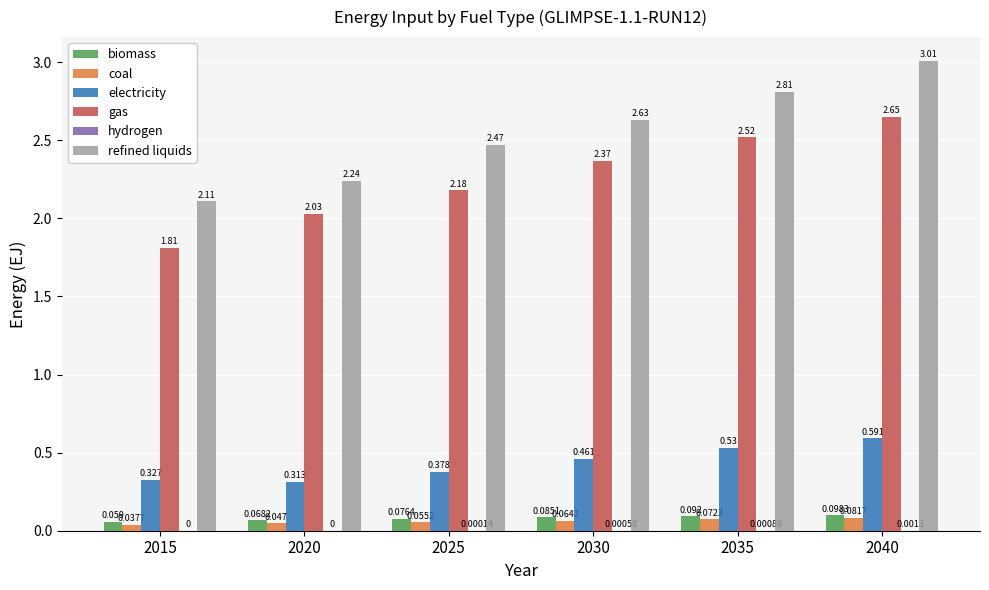

Which series has the largest total across all categories?

refined liquids